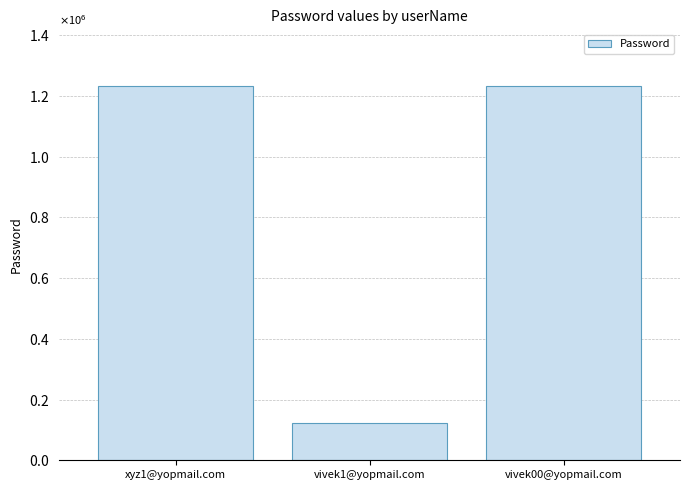

Which category has the lowest value across all series?

vivek1@yopmail.com